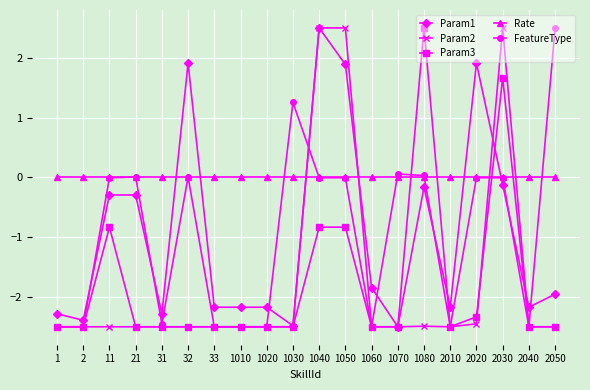

What is the value of the Param3 point at the 3rd from the left?

-0.8